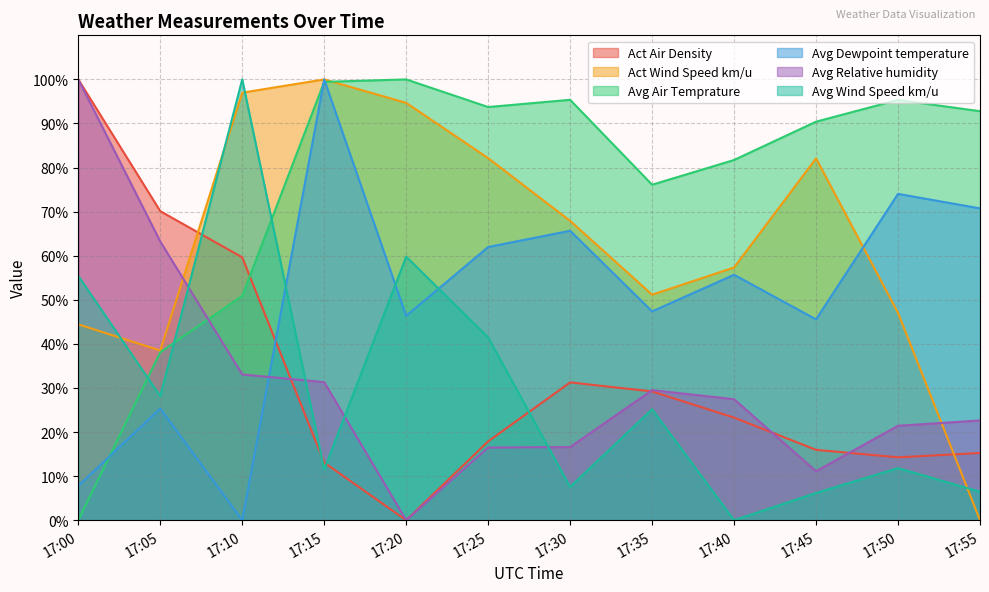

Rank the series at 17:55 from lowest to highest value.

Act Wind Speed km/u, Avg Wind Speed km/u, Act Air Density, Avg Relative humidity, Avg Dewpoint temperature, Avg Air Temprature